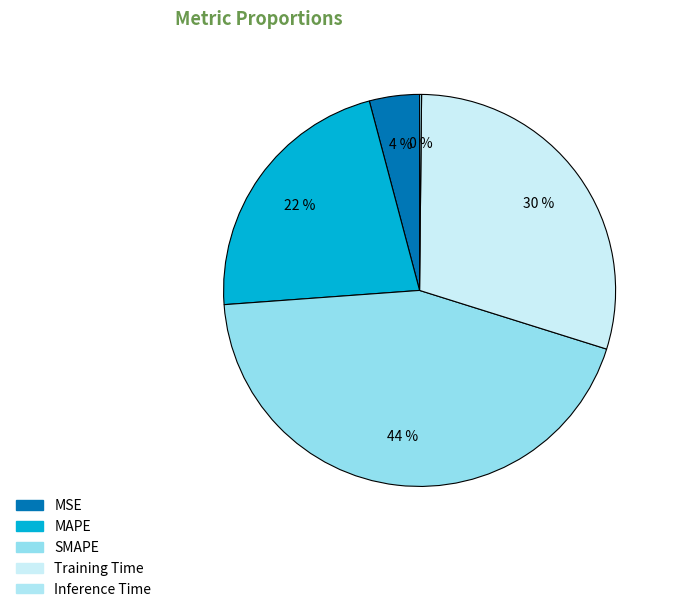

What is the change in value from SMAPE to Inference Time?

-2.0